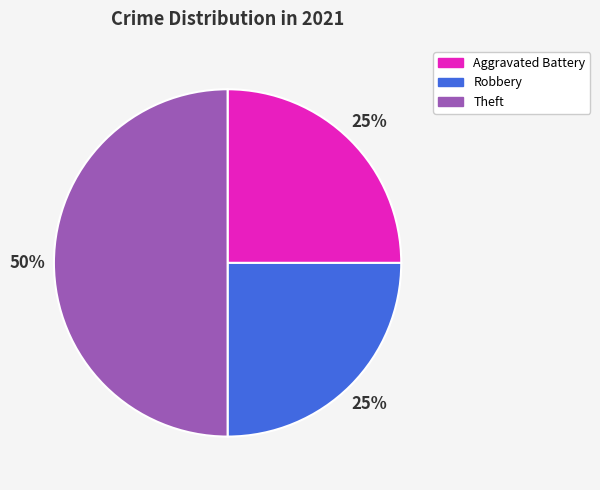

How many slices are in this pie chart?

3